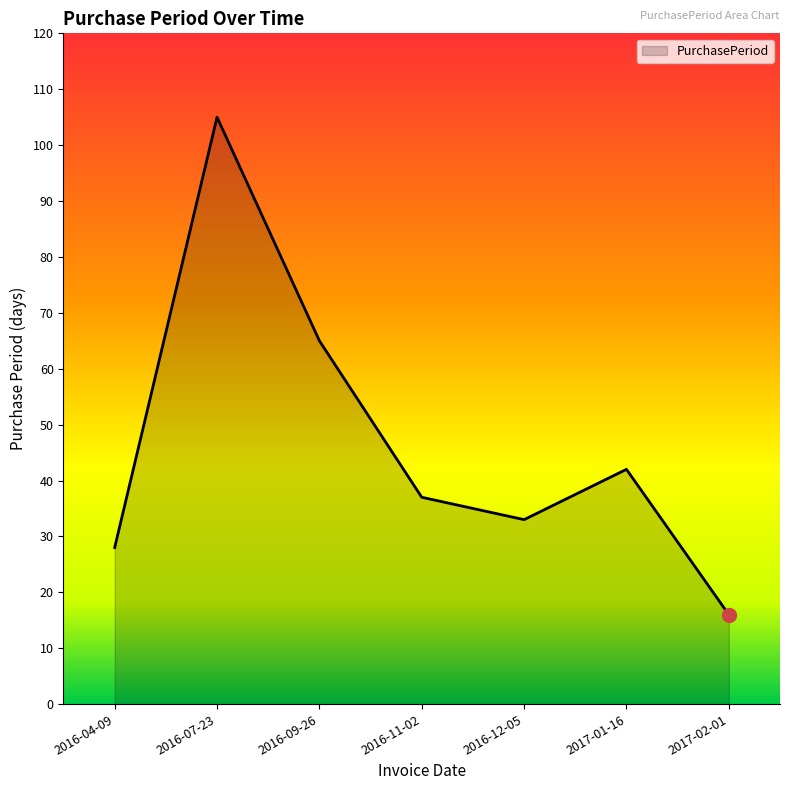

How many interior local peaks (higher than both neighbors) does the data have?

2